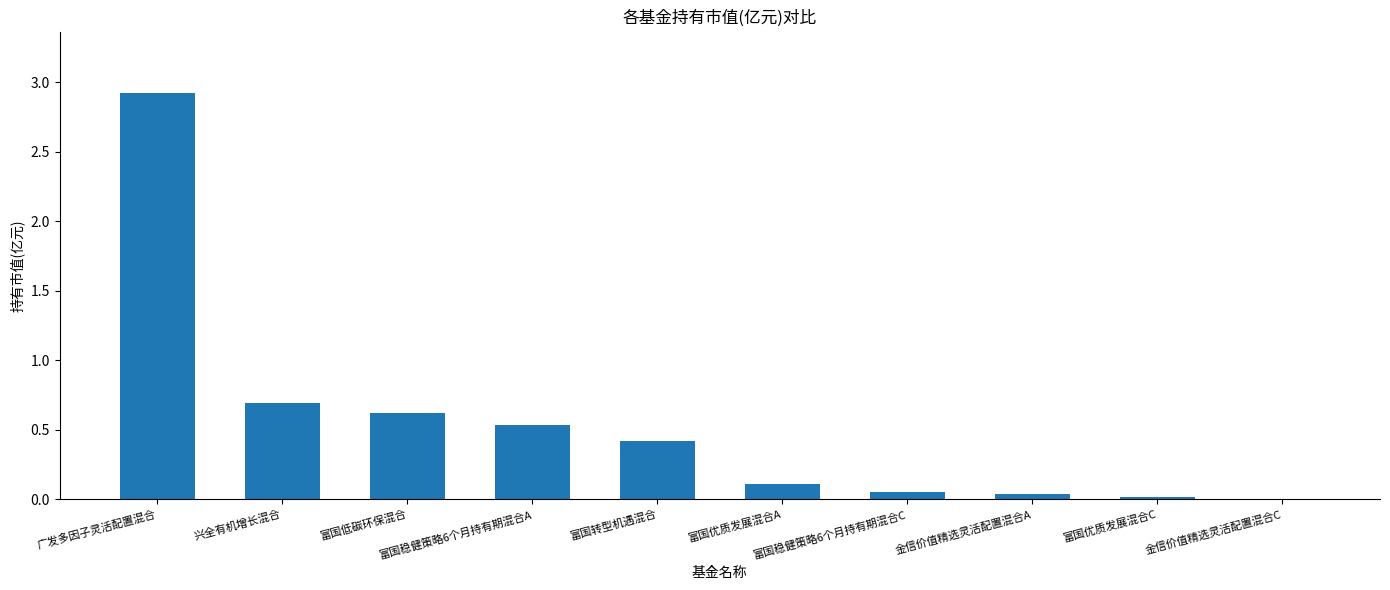

What is the greatest value displayed?

2.9